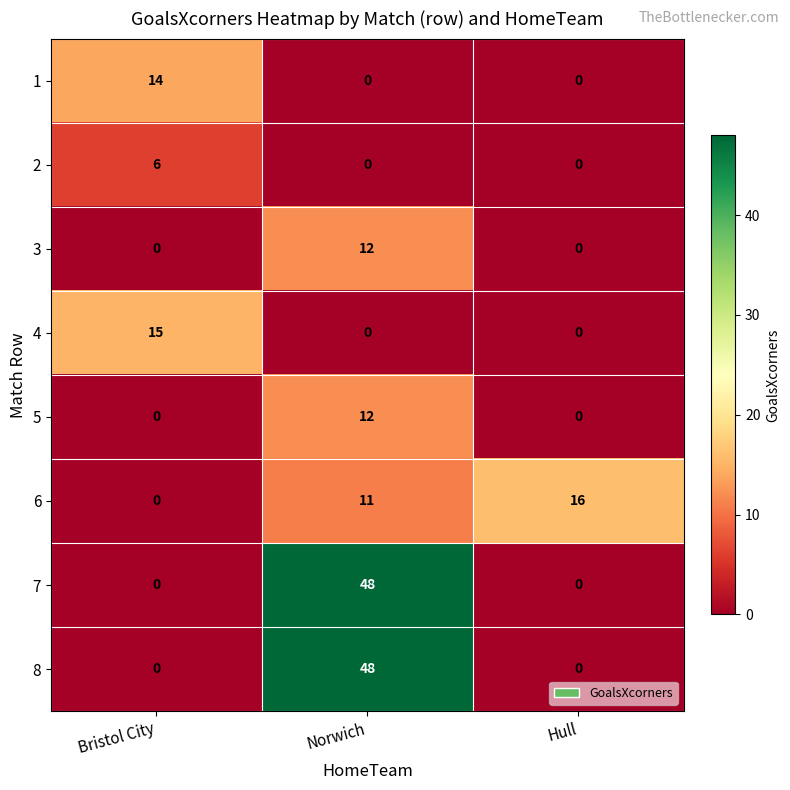

What is the spread (max minus min) of values at Norwich?

48